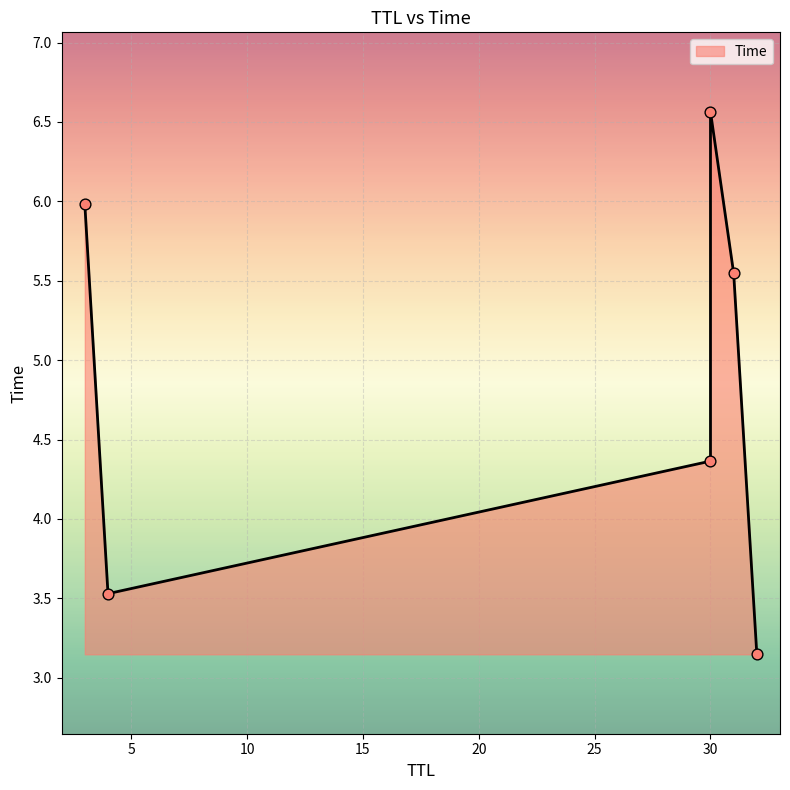

Between 32 and 30, which is larger?

30